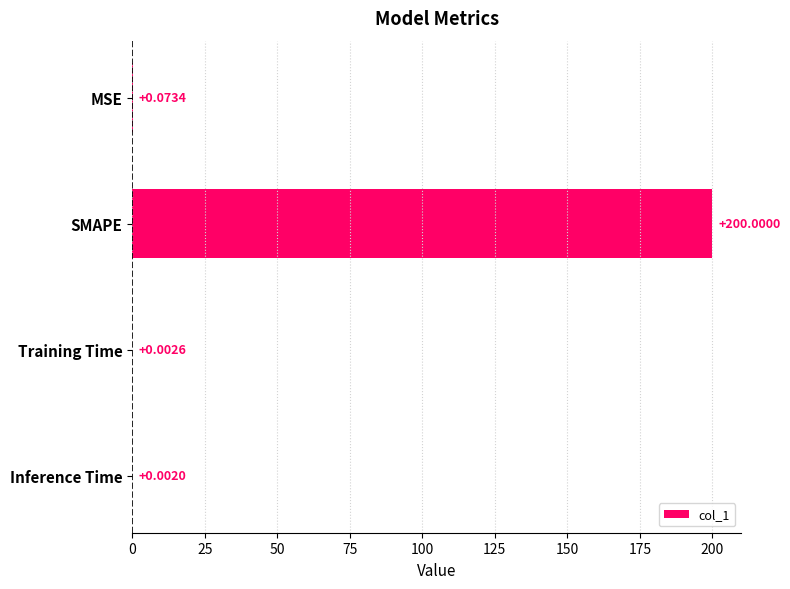

At which label is the value closest to 100?

MSE